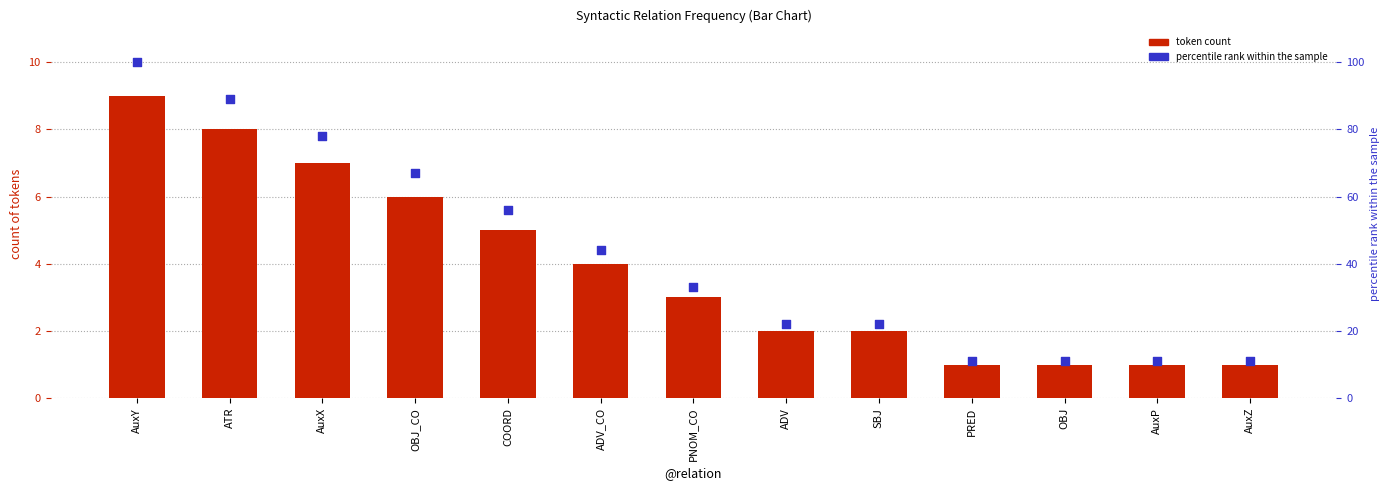

At which category is the sum across all series the highest?

AuxY